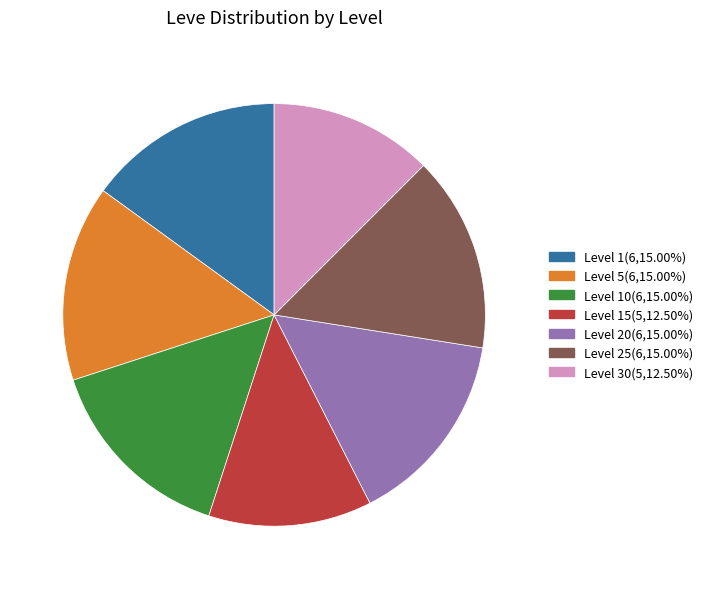

What is the ratio of the value at Level 15(5,12.50%) to the value at Level 10(6,15.00%)?

0.8